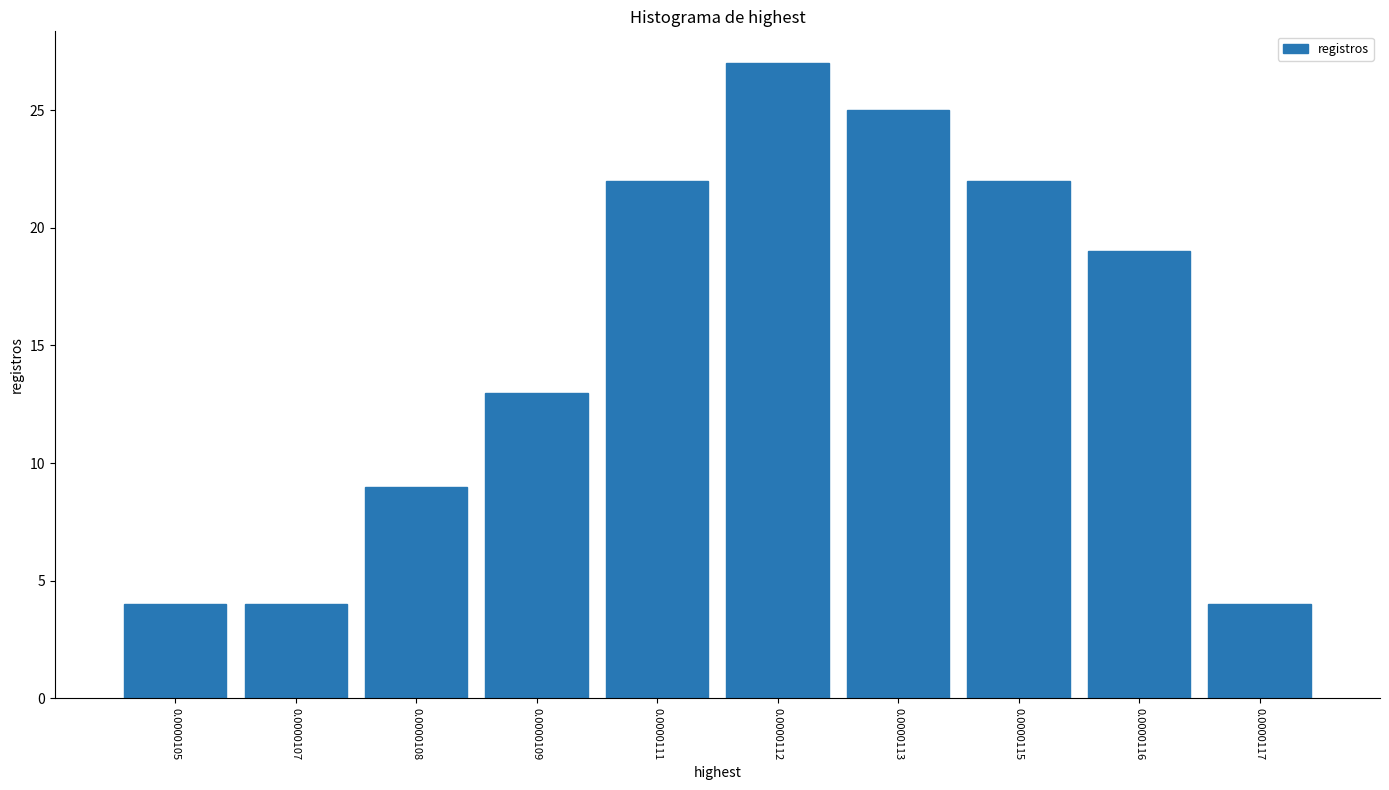

Reading right to left, extract all data points from this chart.

4	19	22	25	27	22	13	9	4	4